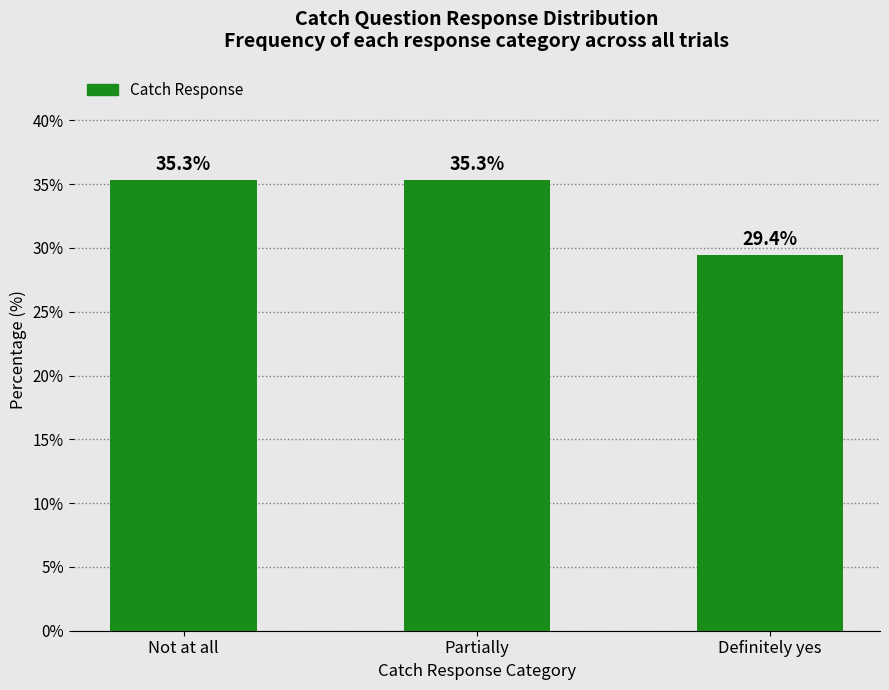

Reading right to left, extract all data points from this chart.

Definitely yes=29.4	Partially=35.3	Not at all=35.3